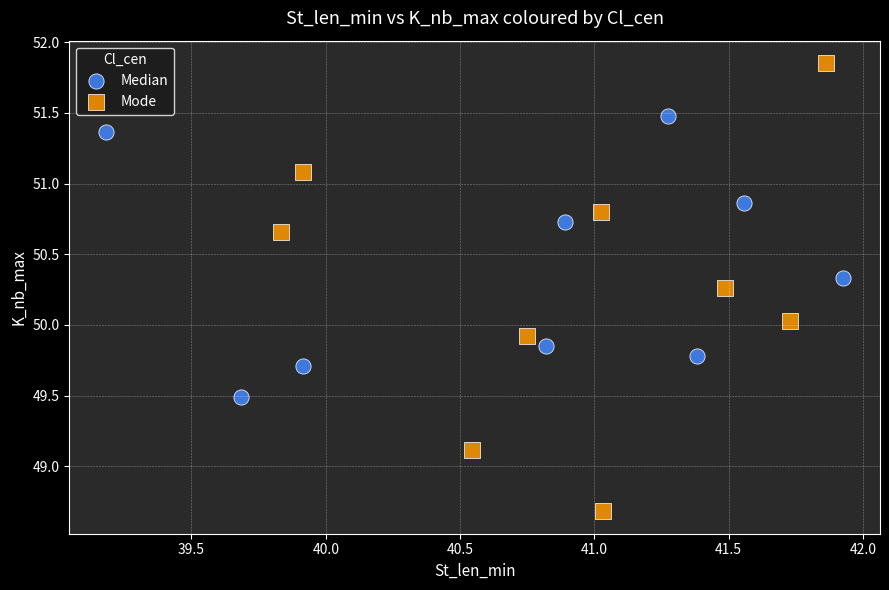

Which series contains the lowest Y value?

Mode